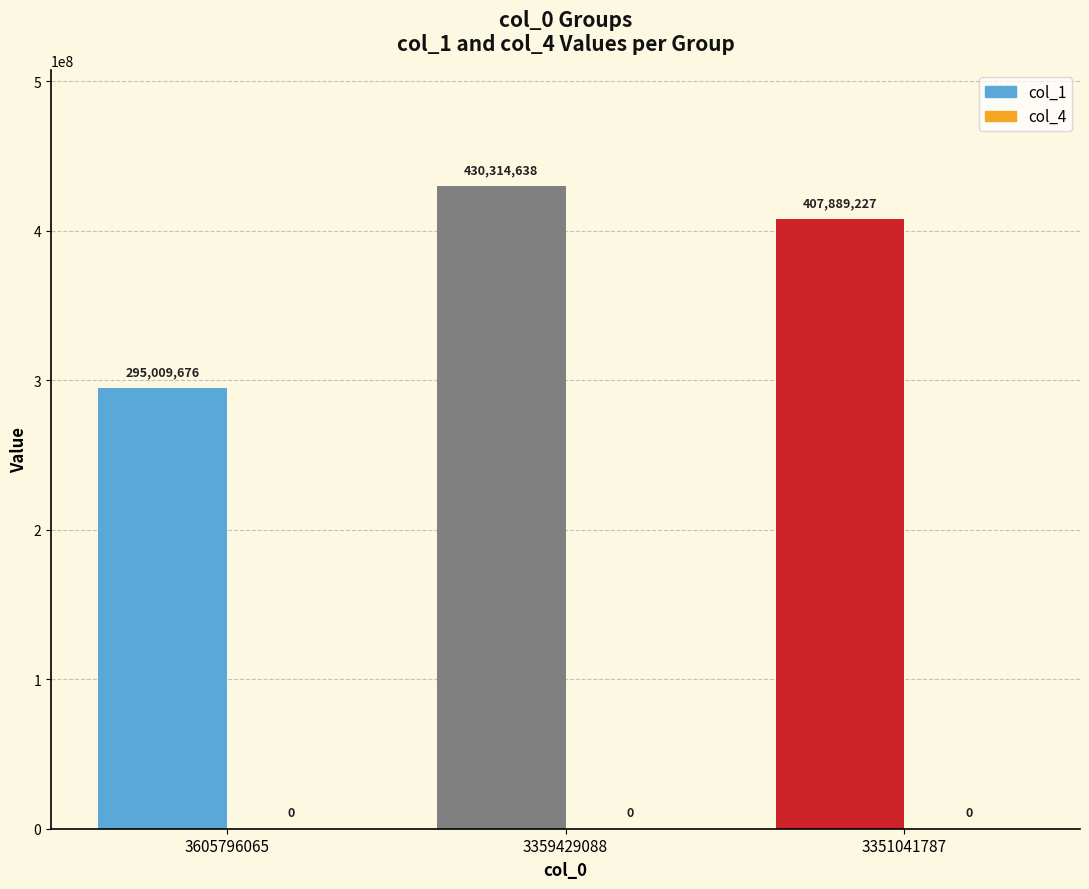

Reading left to right, extract all data points from this chart.

col_1: 295009676	430314638	407889227
col_4: 0	0	0